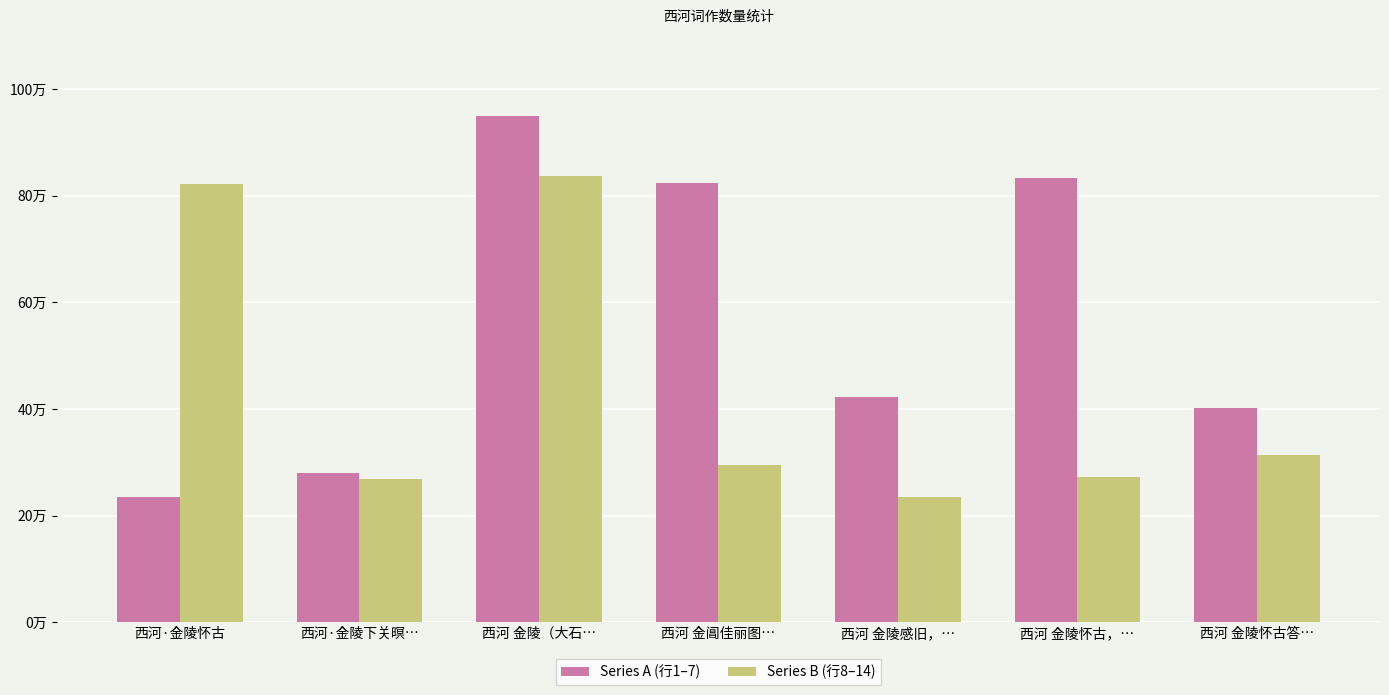

Does the chart contain any negative values?

No